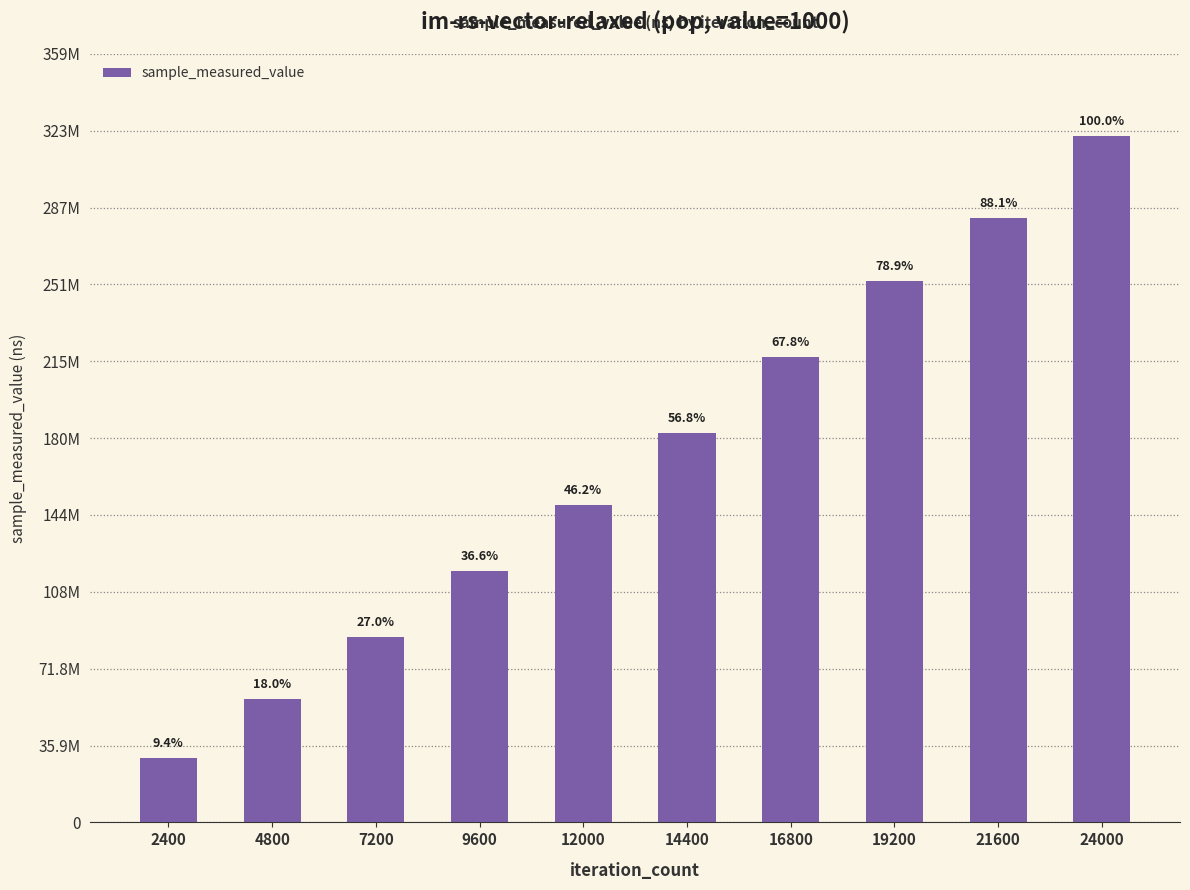

Reading left to right, extract all data points from this chart.

2400=30092719	4800=57766954	7200=86738445	9600=117476788	12000=148294966	14400=182059129	16800=217384154	19200=252962159	21600=282415542	24000=320664252